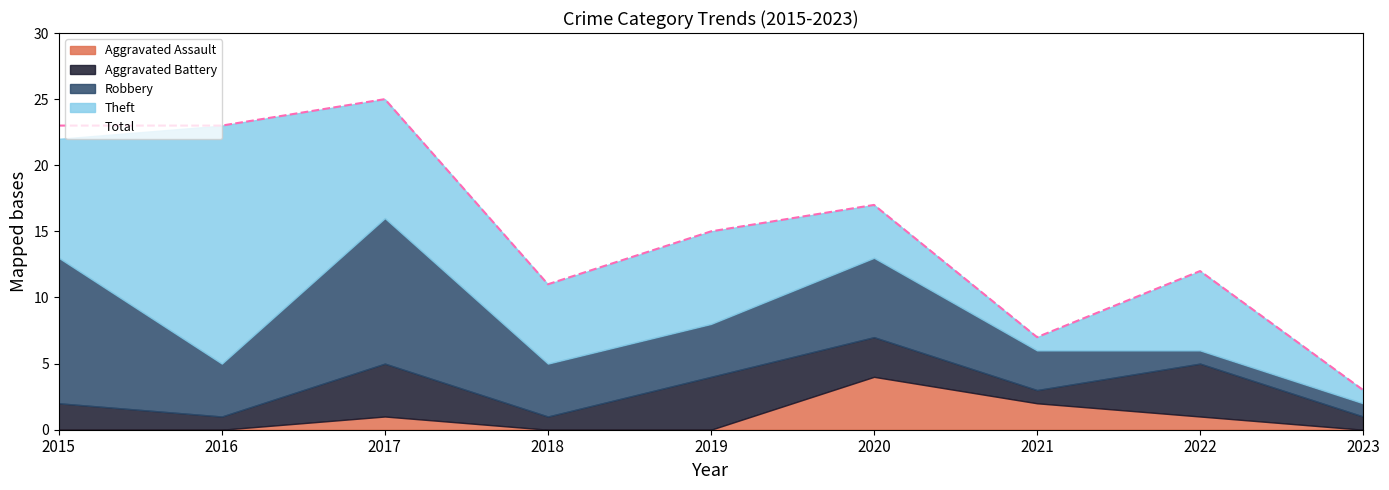

How many lines are shown in the chart?

5